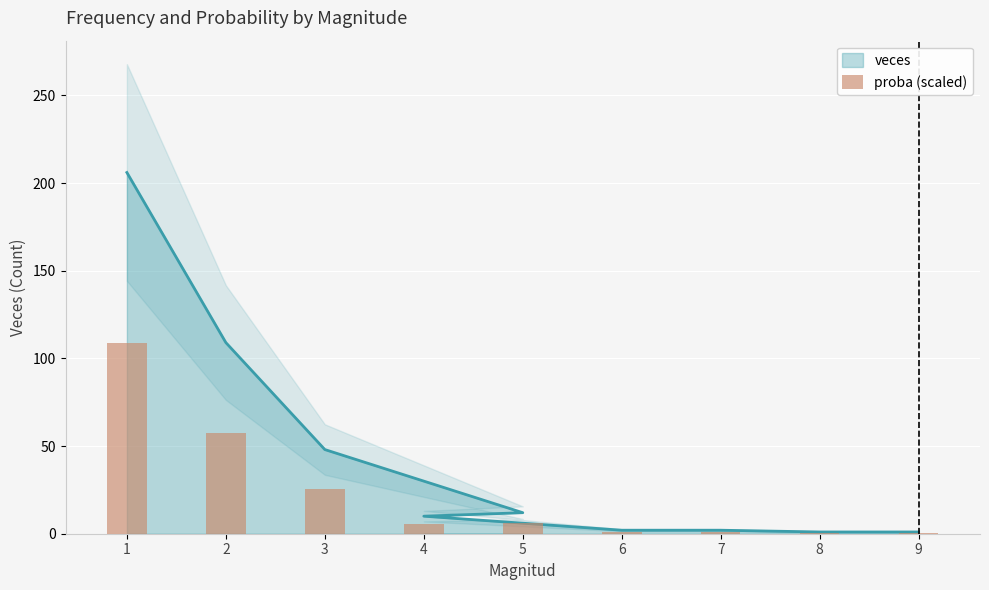

What is the difference between the values at 9 and 4?

4.7